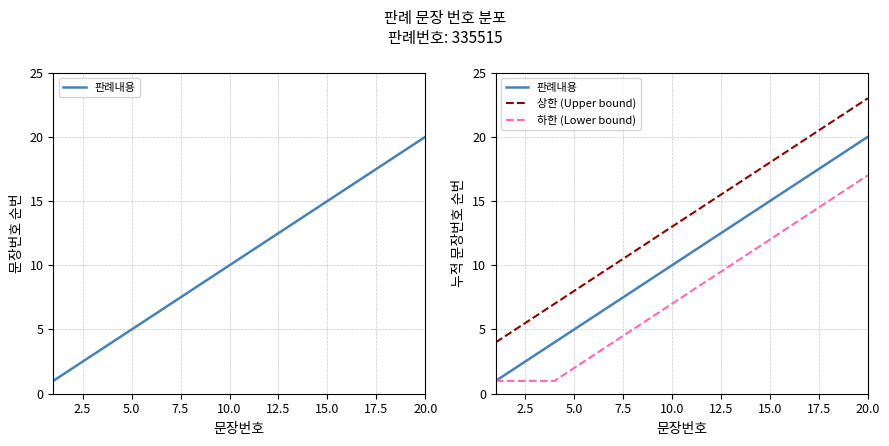

What is the greatest value displayed?

23